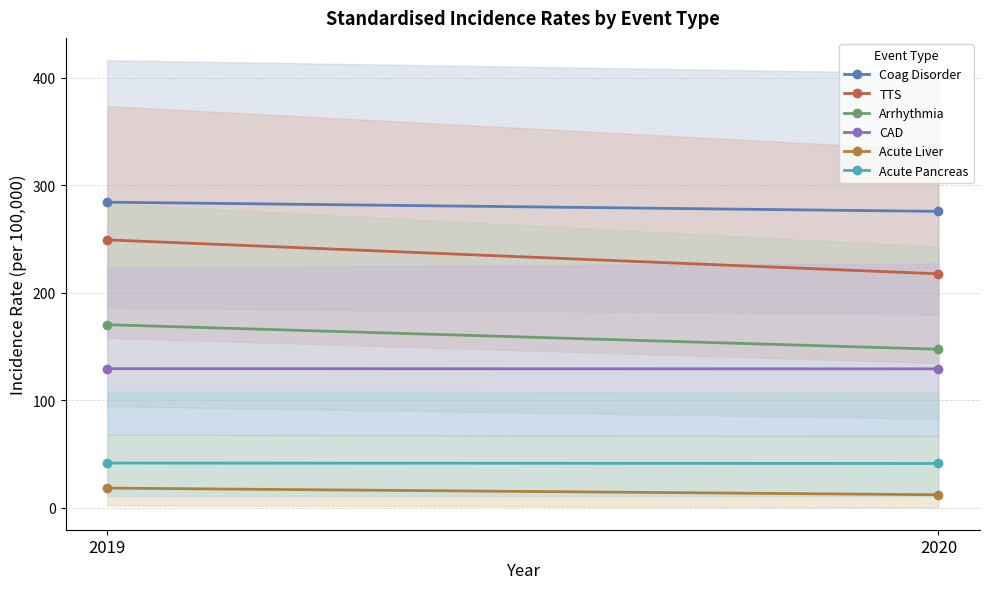

Where does the IR_std_D_LIVERACUTE_event series first go above 18?

2019